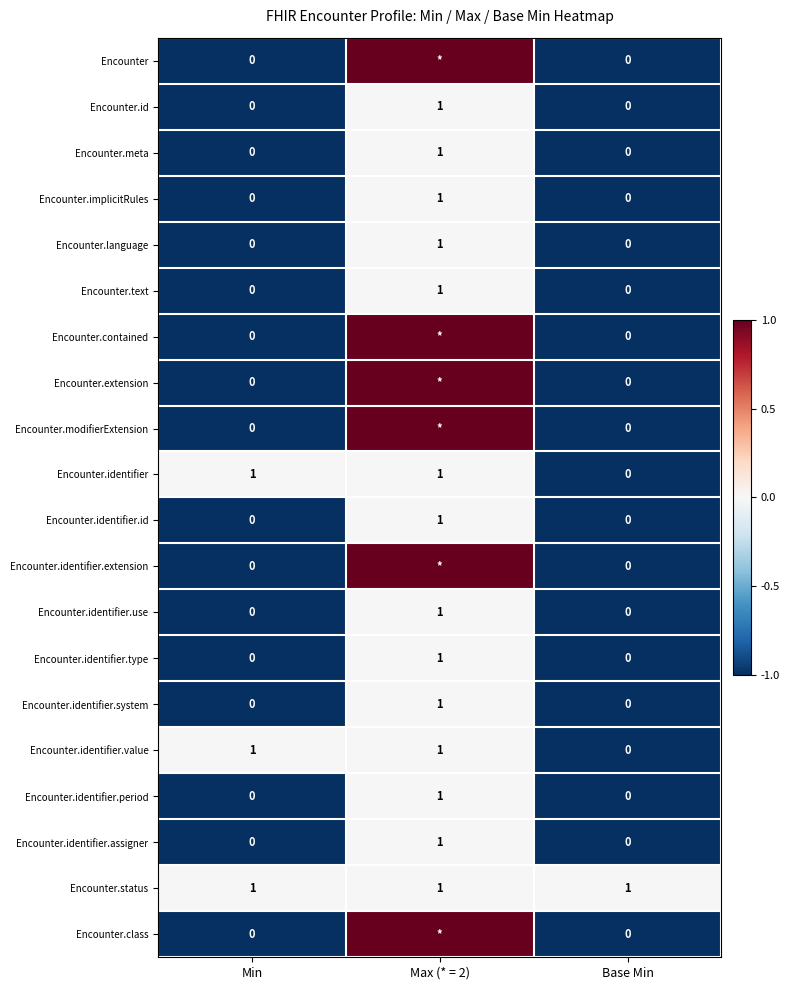

At which category is the sum across all series the highest?

Max (* = 2)